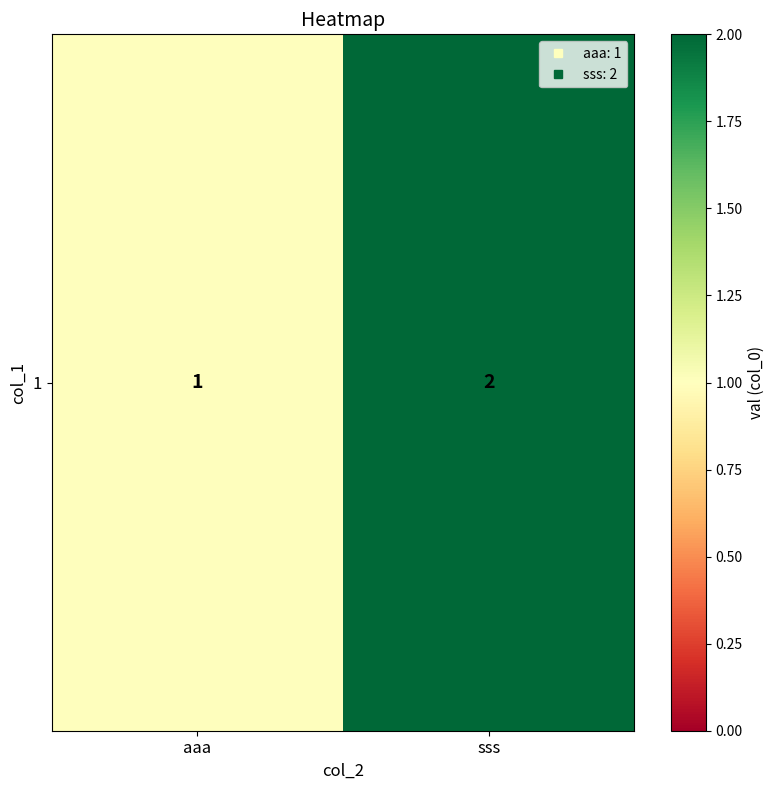

What is the difference between the values at aaa and sss?

1